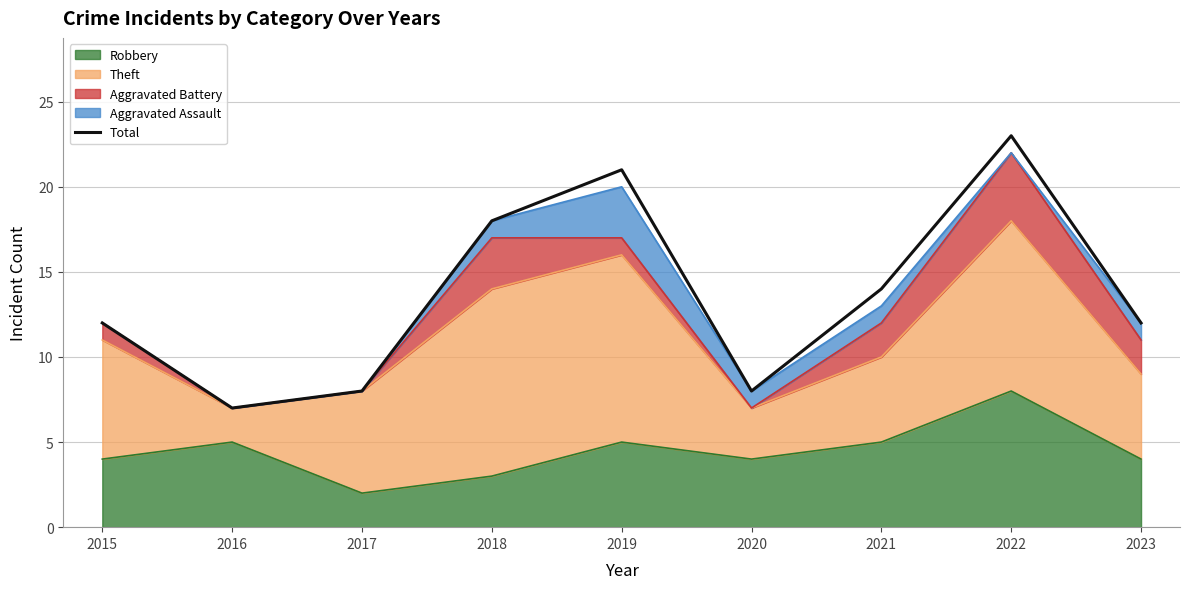

List the labels in order of value, largest first.

2022, 2019, 2018, 2021, 2015, 2023, 2017, 2020, 2016